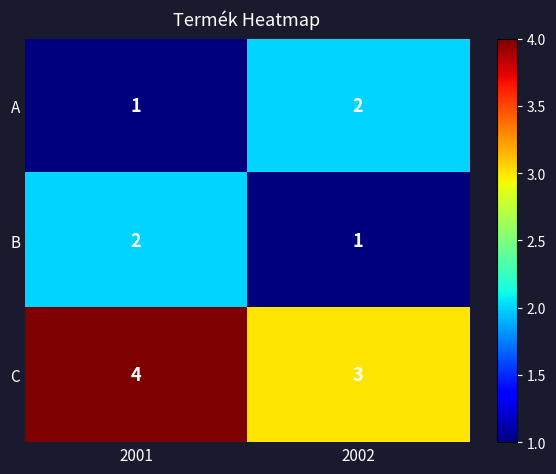

What is the minimum value shown in the chart?

1